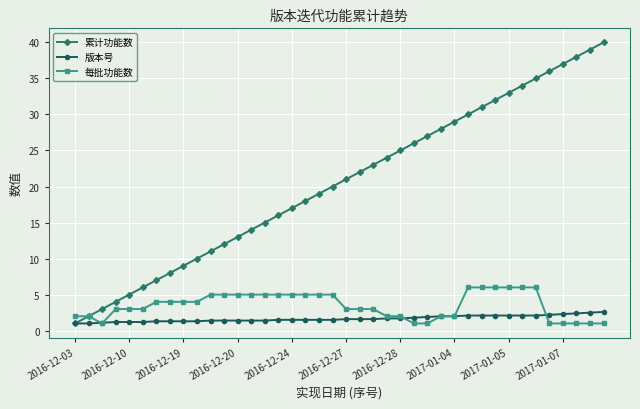

List the series in order of their peak value, highest first.

累计功能数, 每批功能数, 版本号